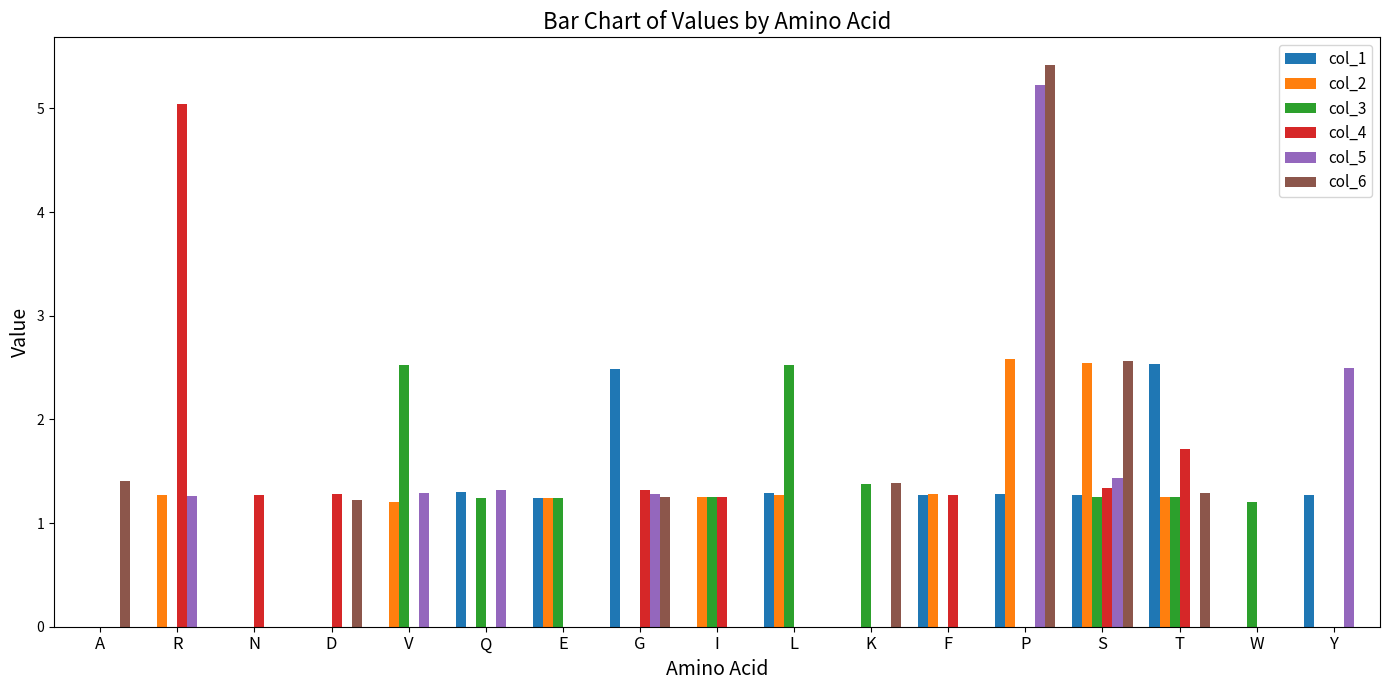

Where does the col_3 series first go above 1?

V